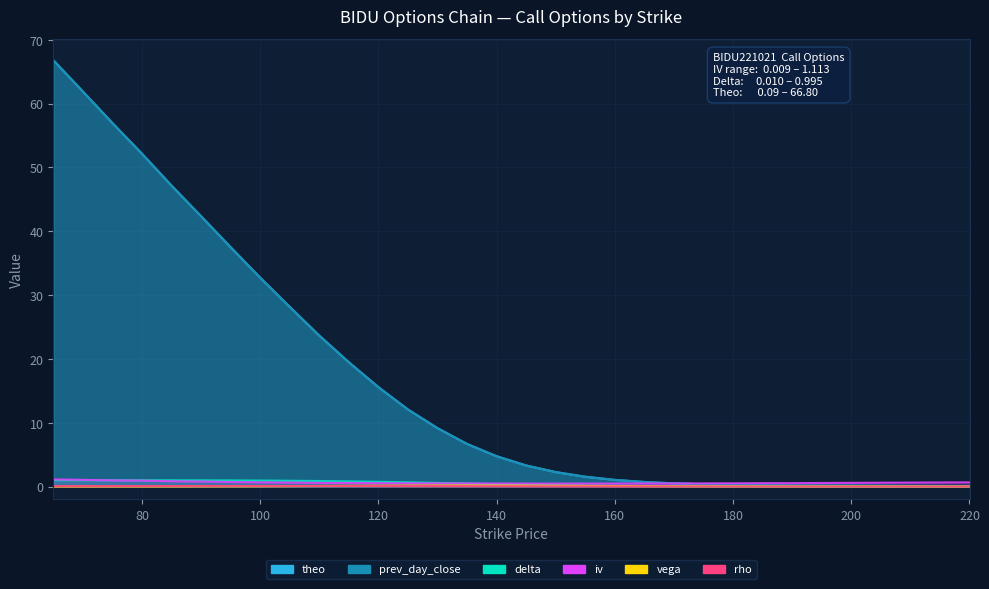

How many categories are shown in the chart?

30